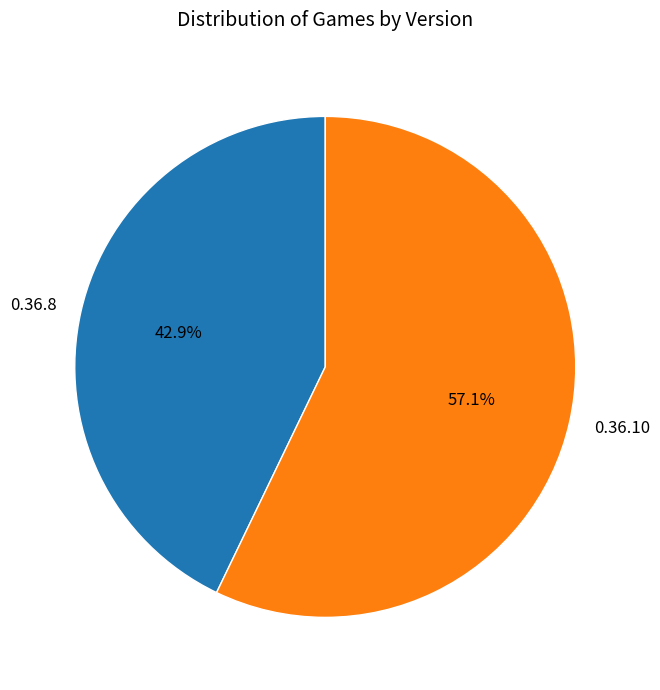

To the nearest percent, what percentage of the pie is 0.36.8?

43%